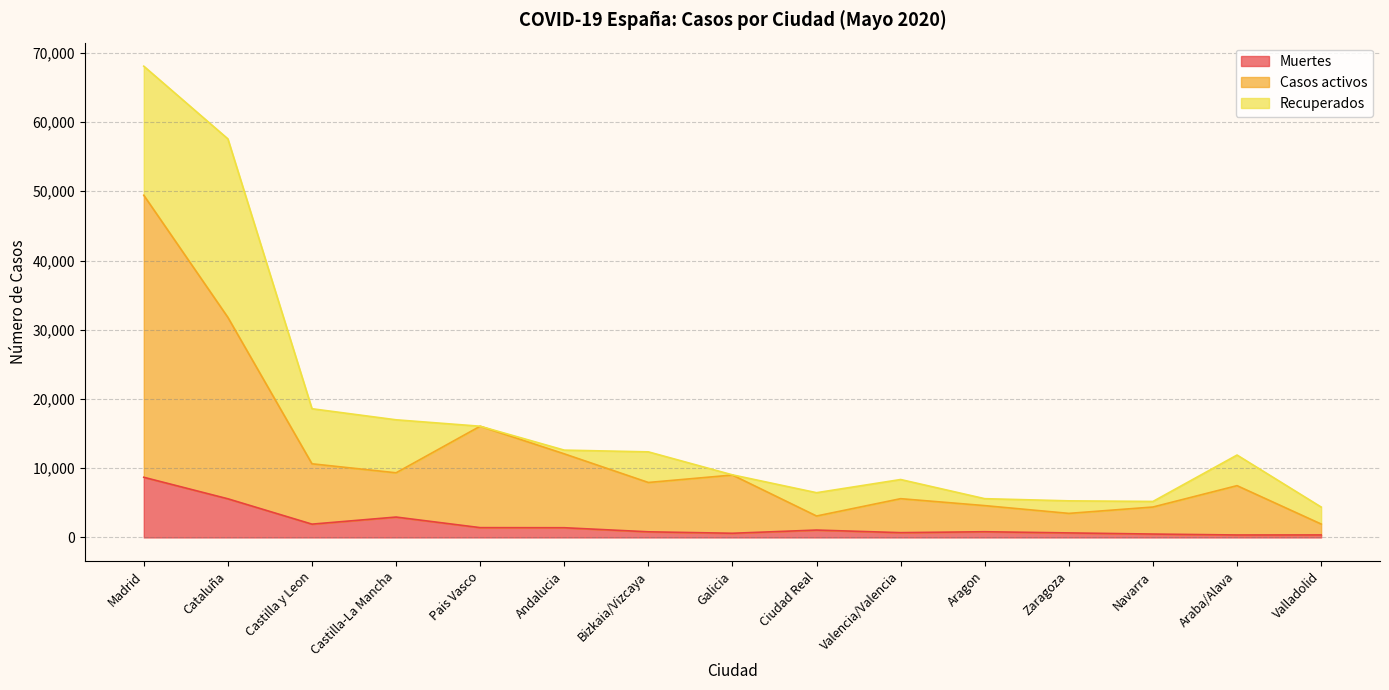

What is the highest value of the Muertes series?

8691